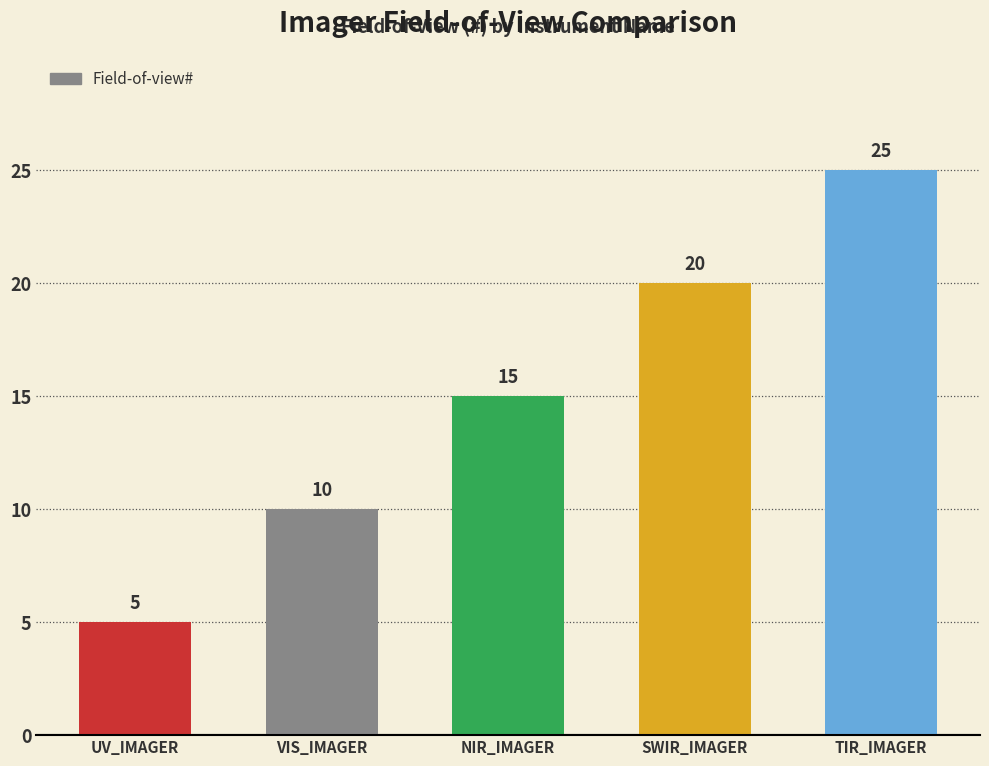

Is it true that the value at UV_IMAGER is 1?

False